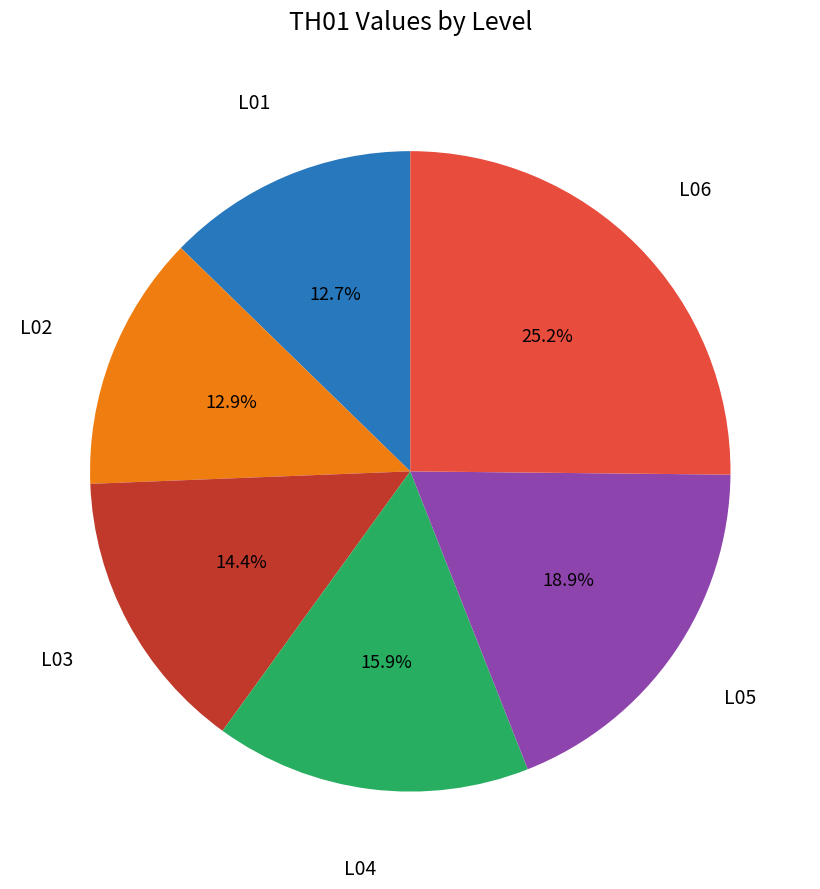

Does any single category account for the majority?

No